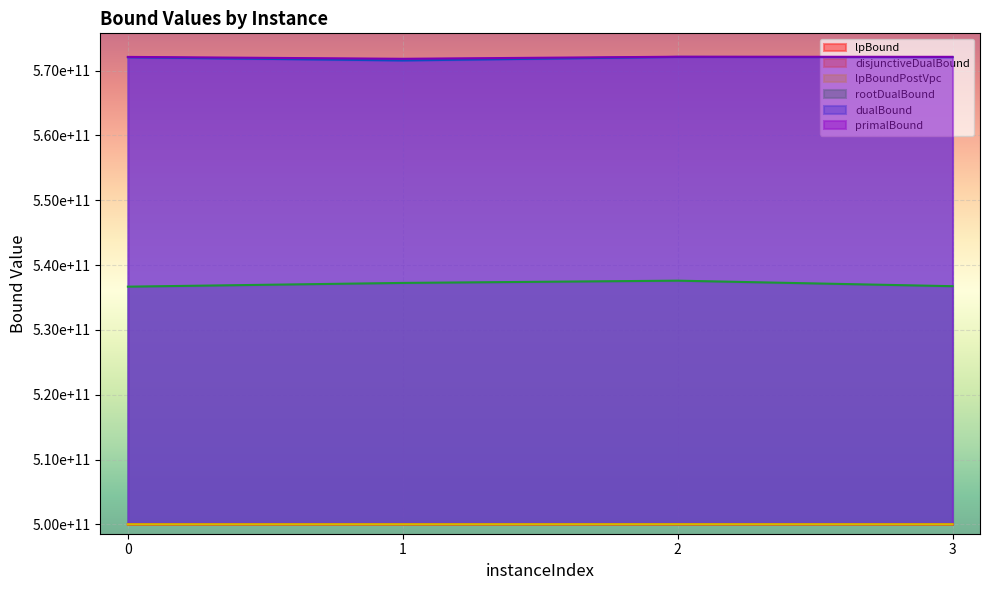

At which category is the sum across all series the highest?

2